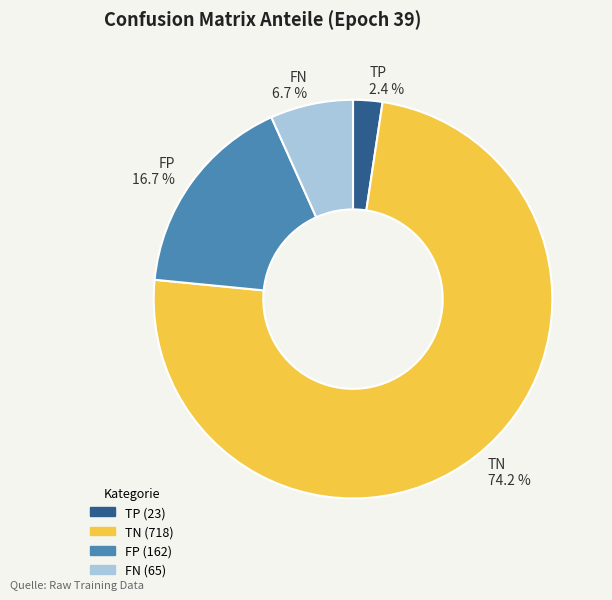

Count the number of slices in the pie.

4